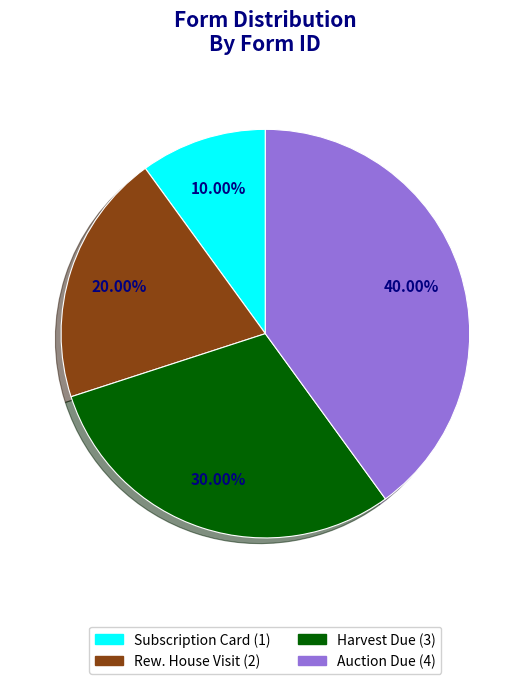

To the nearest percent, what percentage of the pie is Harvest Due?

30%